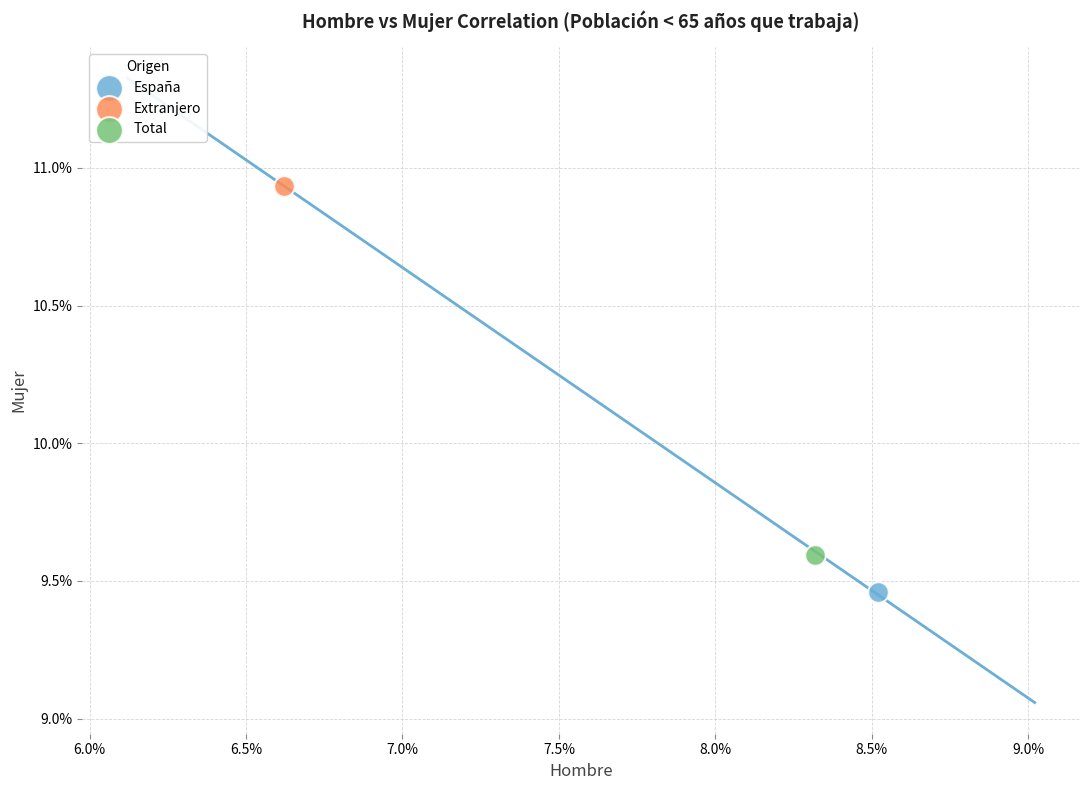

What are all the series names shown in the legend?

España, Extranjero, Total